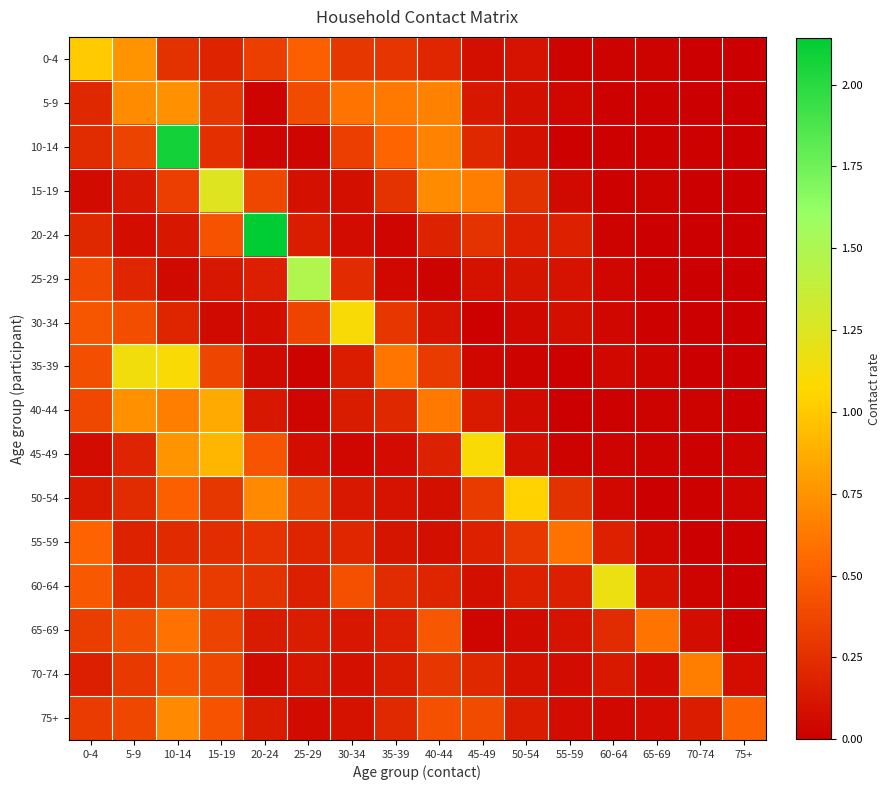

Which category has the highest value across all series?

20-24